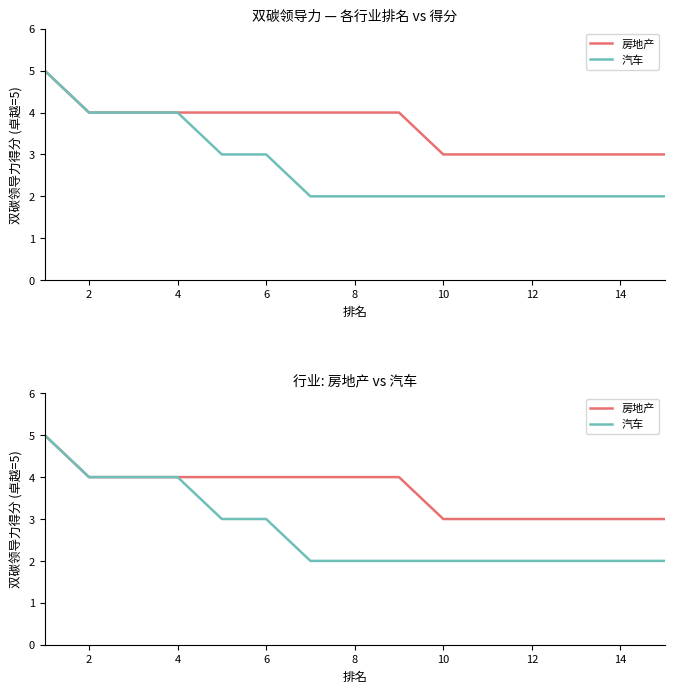

What is the maximum value for 房地产?

5